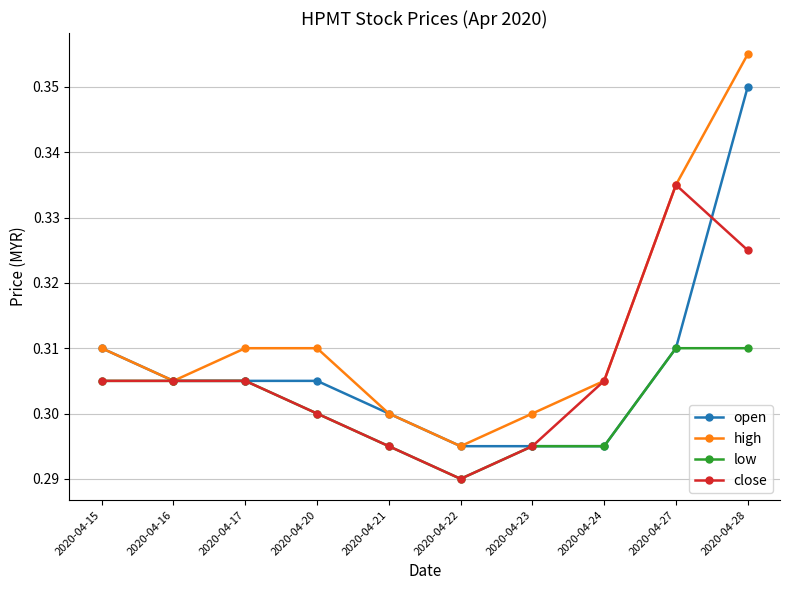

In high, how many points are lower than both neighbors (excluding endpoints)?

2